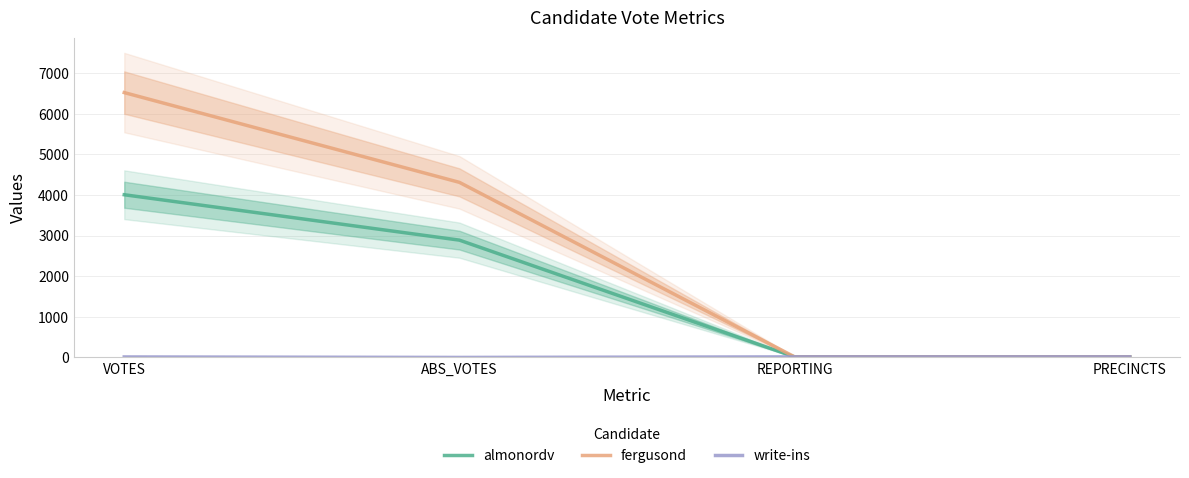

Which series has the largest range (max minus min)?

fergusond